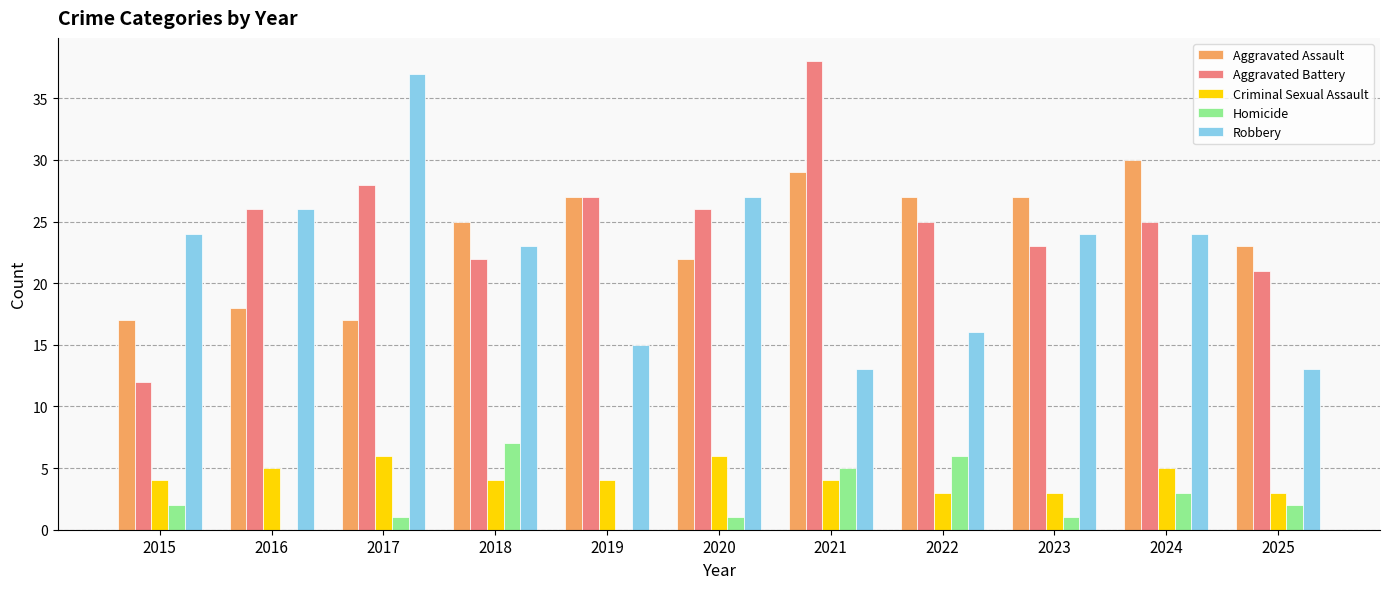

How many Homicide values are between 1 and 5?

7